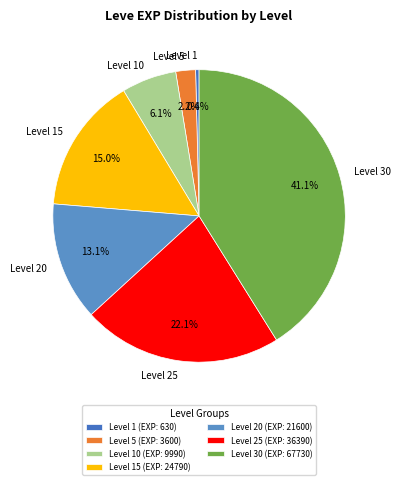

How many slices are in this pie chart?

7